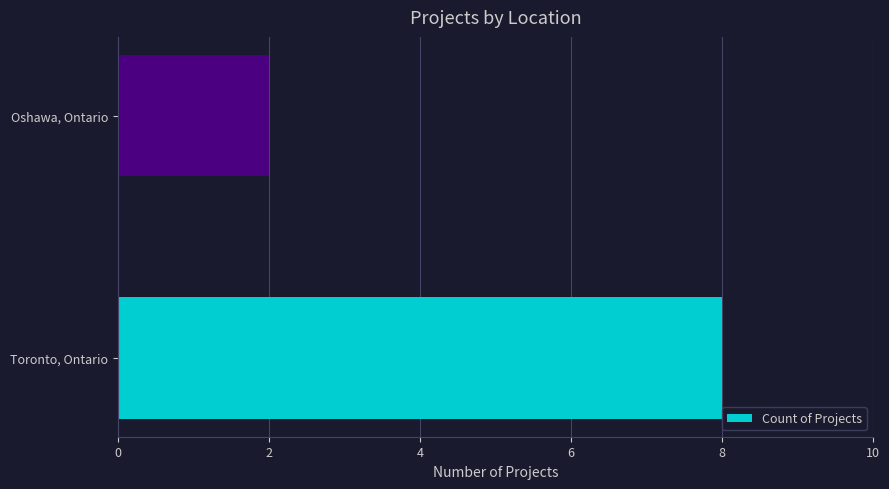

What is the difference between the maximum and minimum values?

6